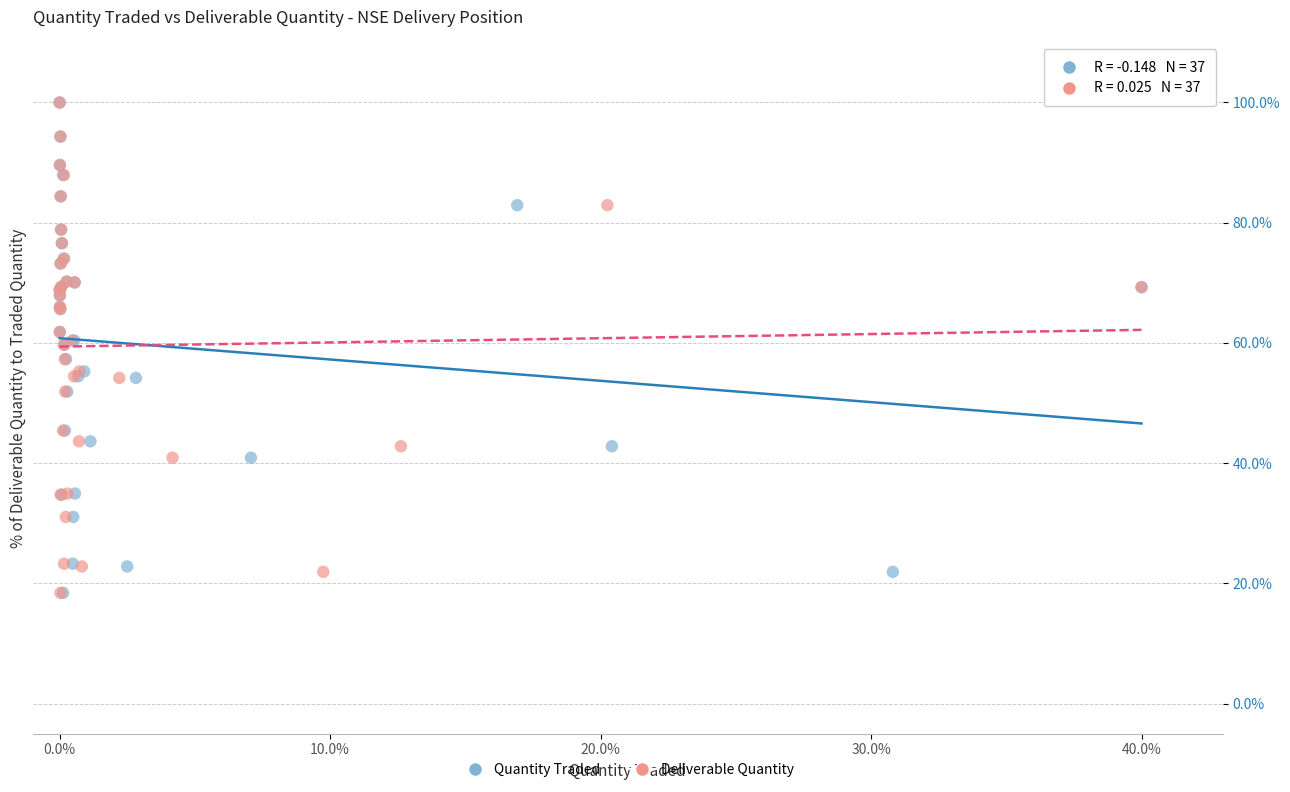

What are all the series names shown in the legend?

Quantity Traded, Deliverable Quantity